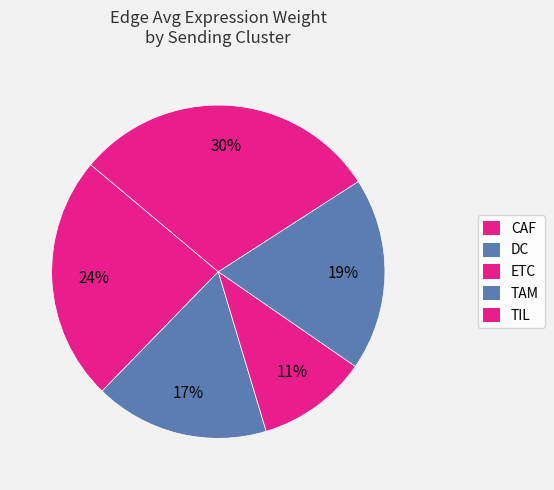

Is ETC the majority of the pie?

No